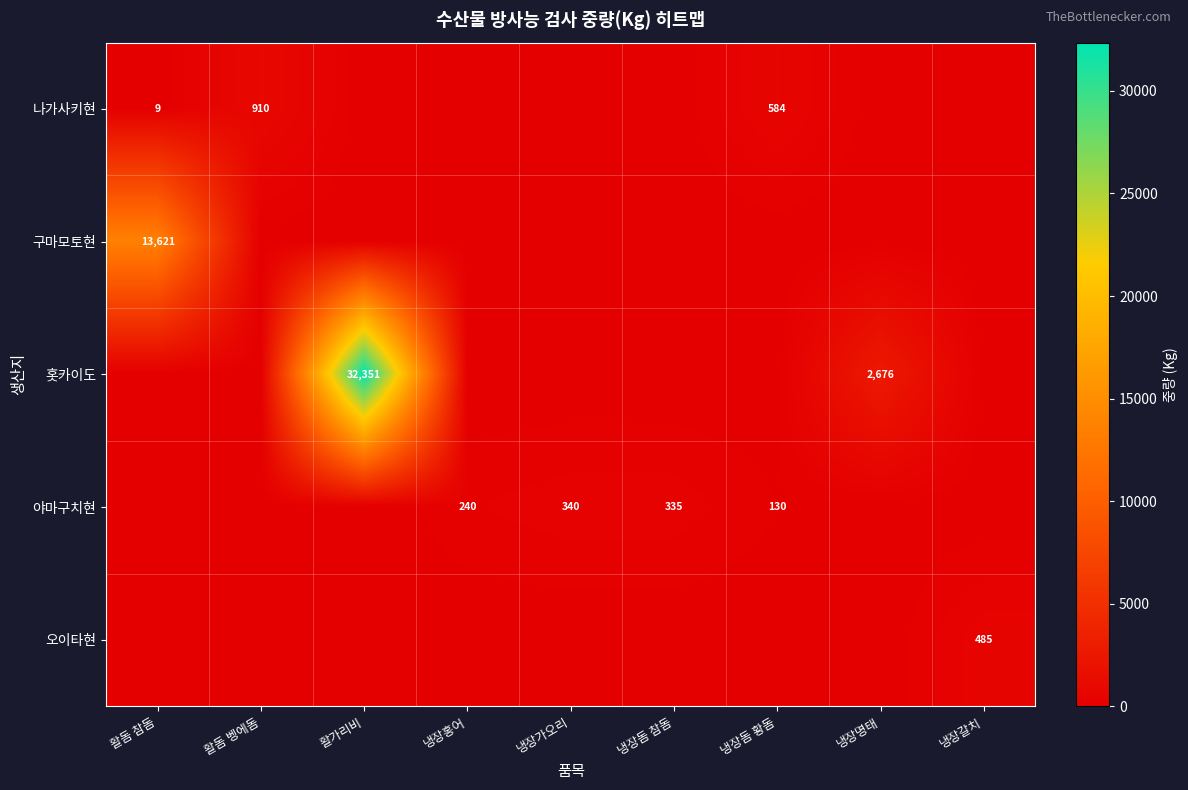

The 홋카이도 series shows 32351 at 활가리비. True or false?

True